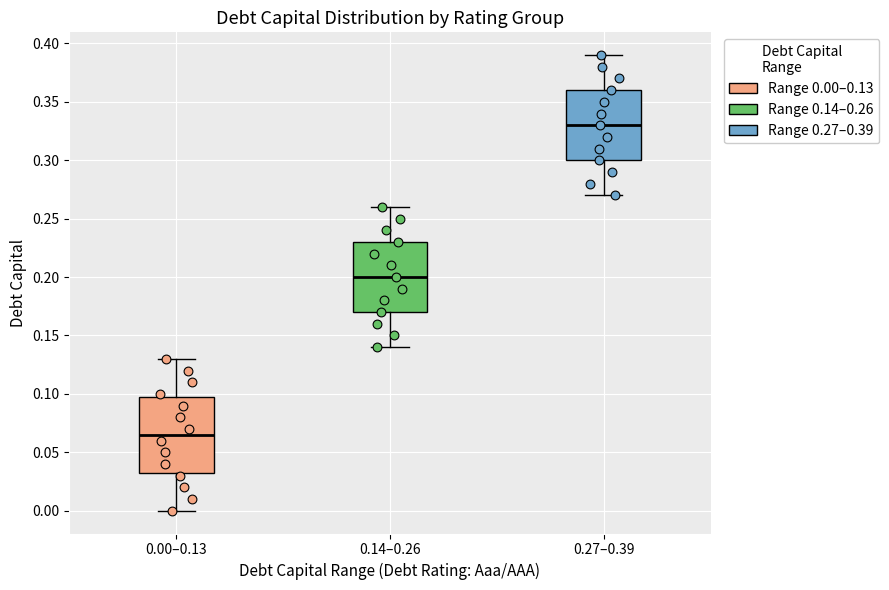

Reading left to right, transcribe this box plot: for each box, give where its median line is, the range the box spans, and where its two whiskers end, as read against the y-axis. The values are not printed on the chart, so give them approximately, as read against the axis.

0.00–0.13: median 0.065, box 0.035 to 0.100, whiskers 0.000 to 0.130
0.14–0.26: median 0.200, box 0.170 to 0.230, whiskers 0.140 to 0.260
0.27–0.39: median 0.330, box 0.300 to 0.360, whiskers 0.270 to 0.390